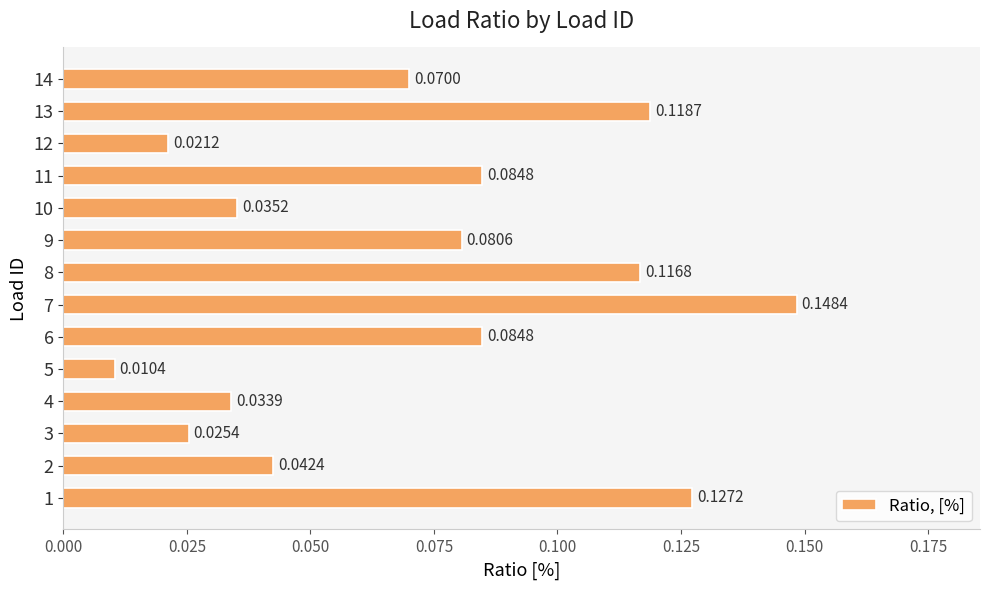

Which has a higher value, 10 or 7?

7